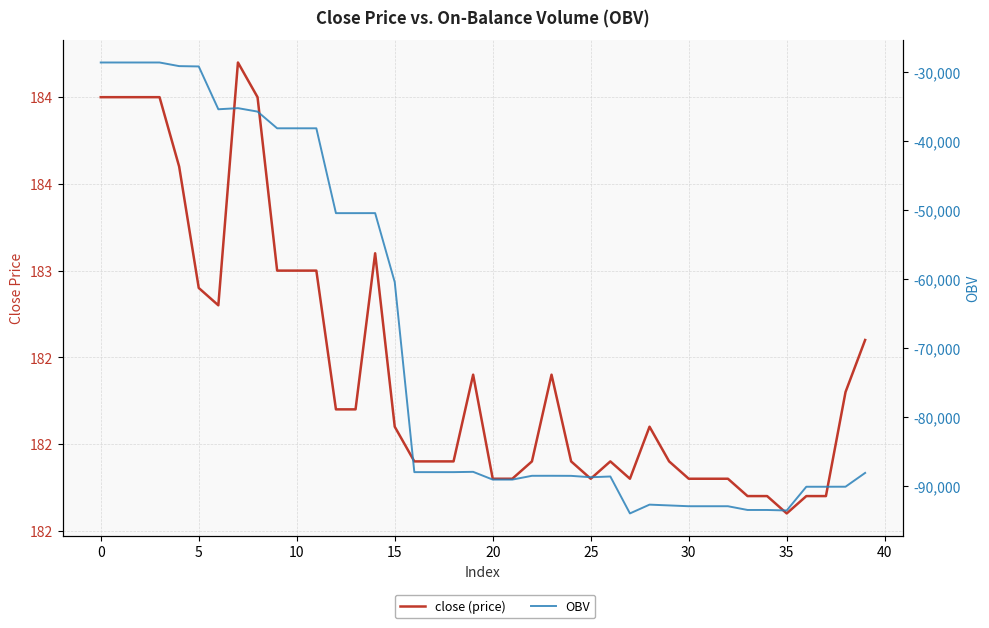

What is the spread (max minus min) of values at 12?

50620.8